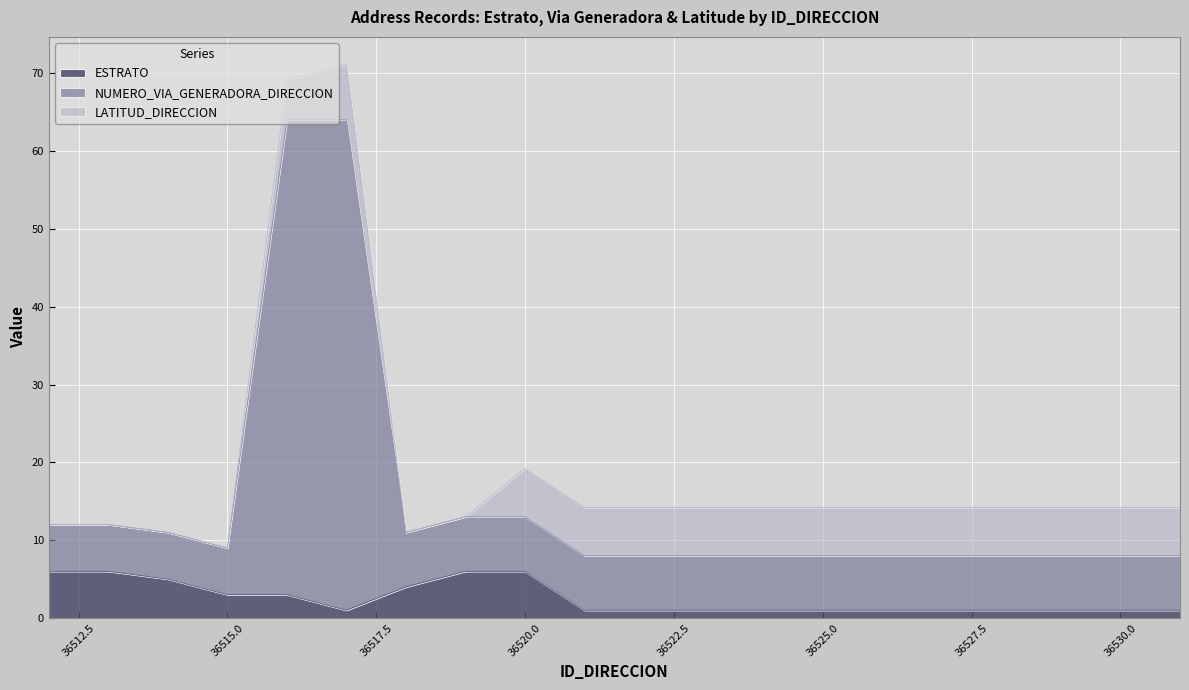

List the labels in order of ESTRATO value, largest first.

36512, 36513, 36519, 36520, 36514, 36518, 36515, 36516, 36517, 36521, 36522, 36523, 36524, 36525, 36526, 36527, 36528, 36529, 36530, 36531